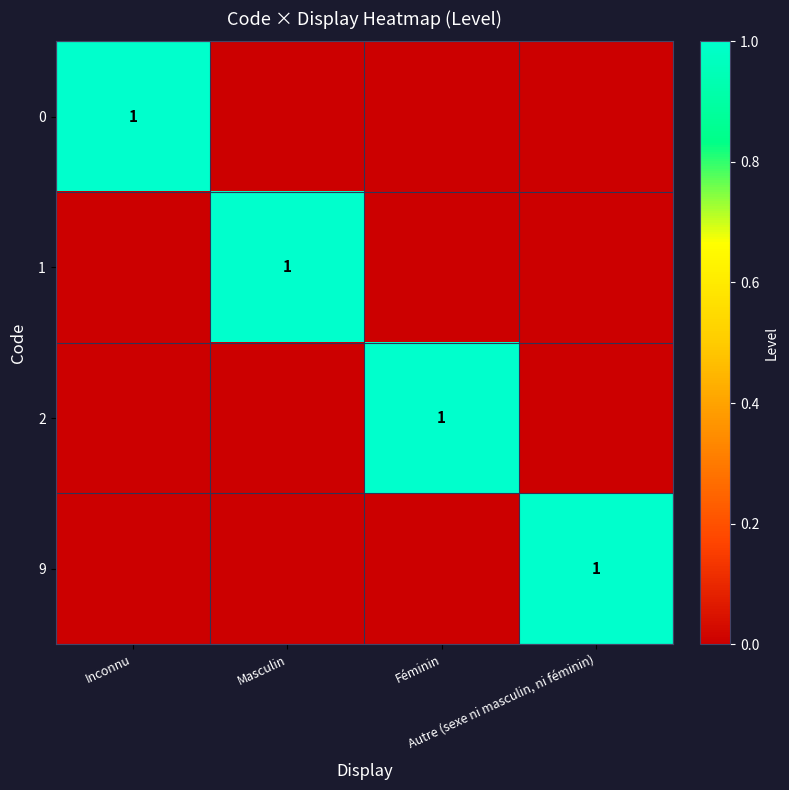

How many values in the 0 series exceed 0?

1